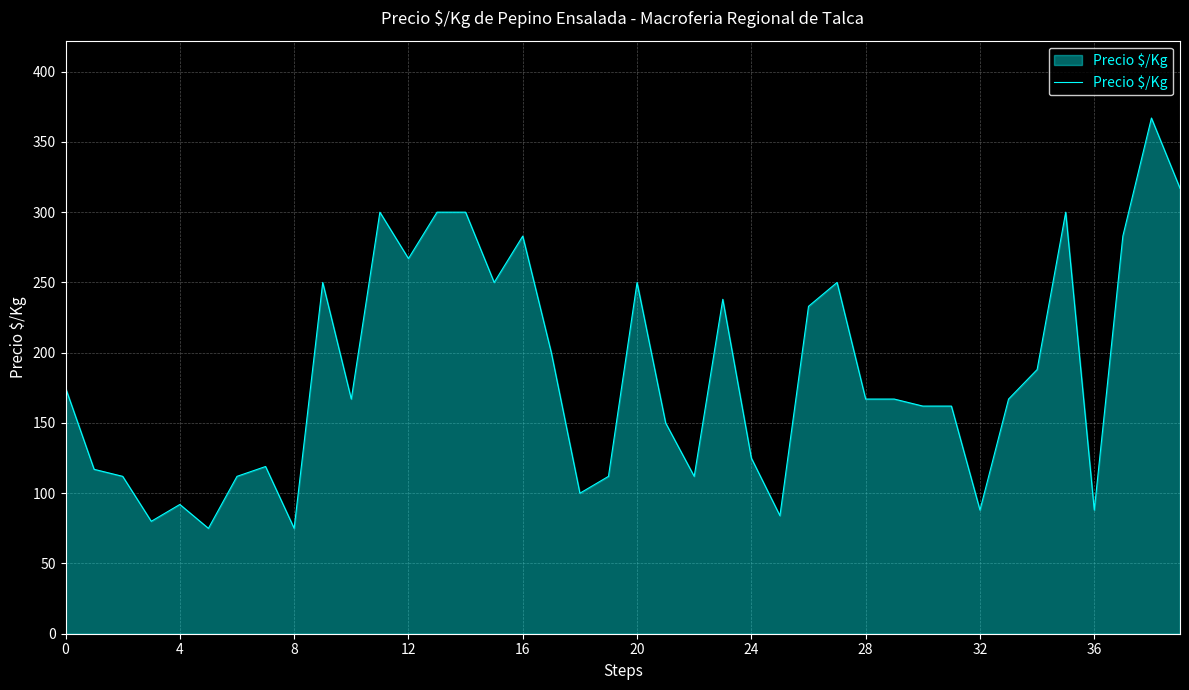

What is the smallest value displayed?

75